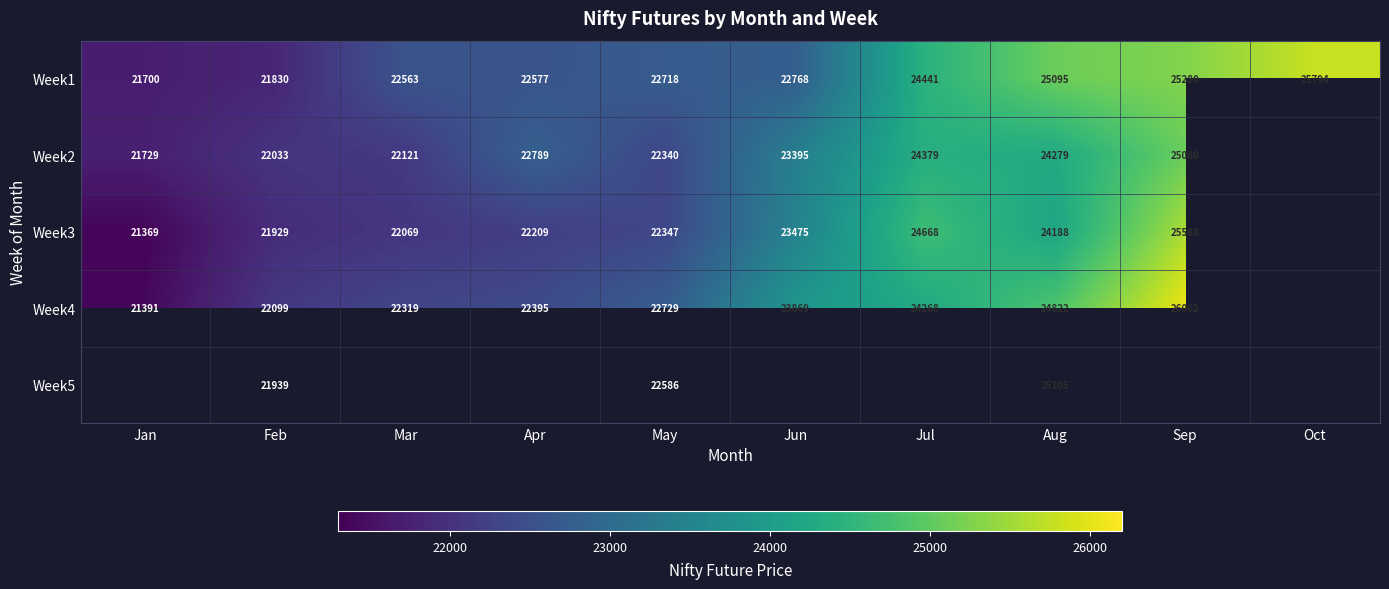

True or false: Week1 has a value of 4607.6 at Jan.

False